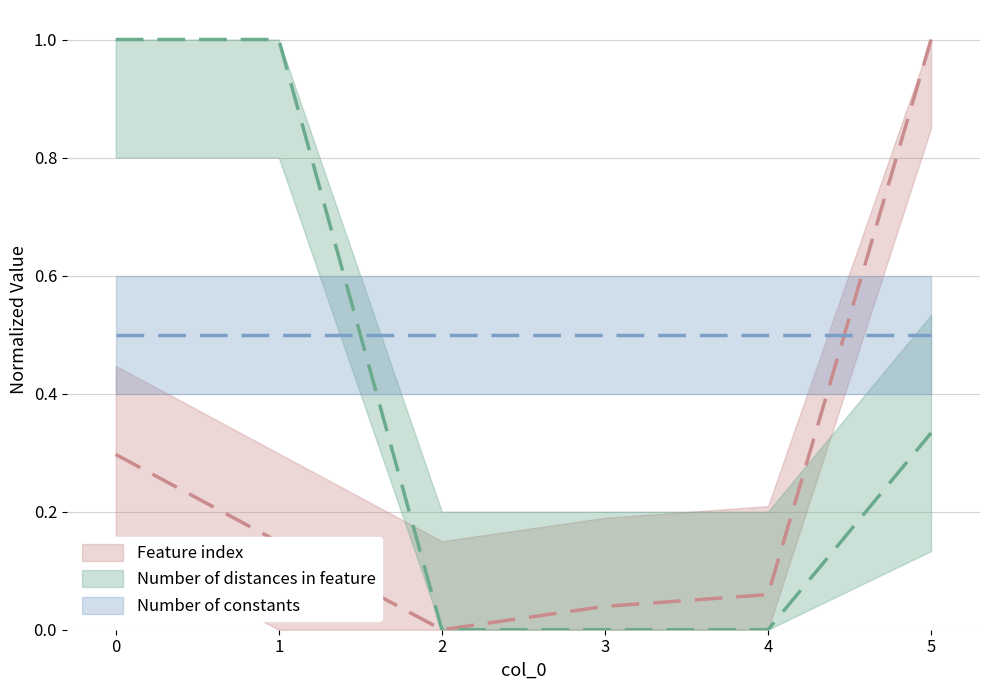

Which series has the largest range (max minus min)?

Feature index